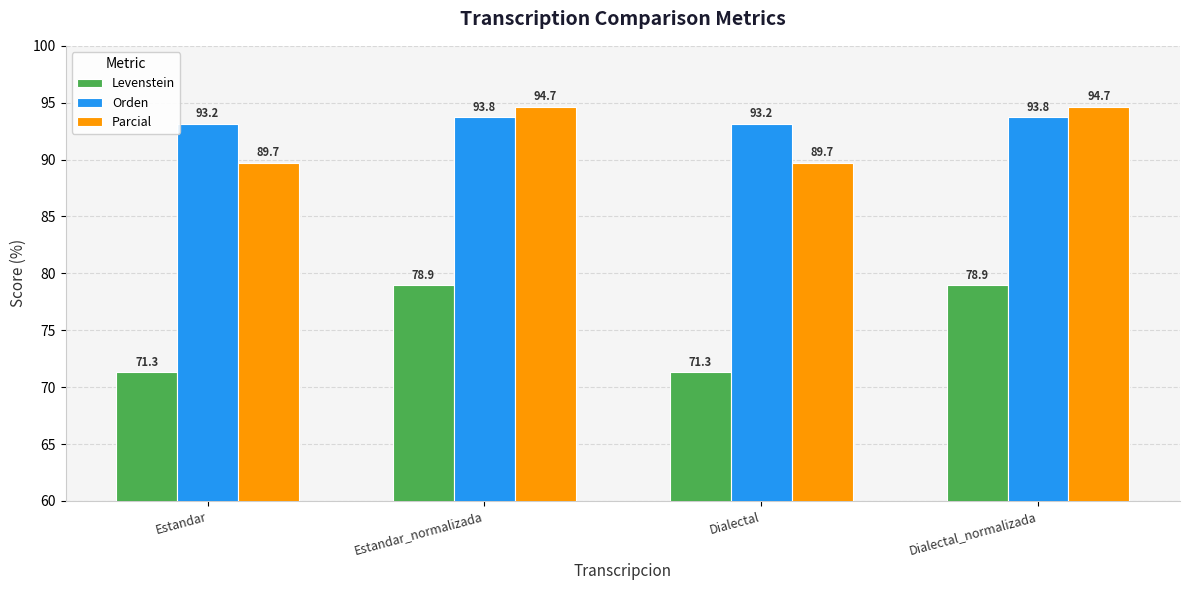

Which series has the largest range (max minus min)?

Levenstein